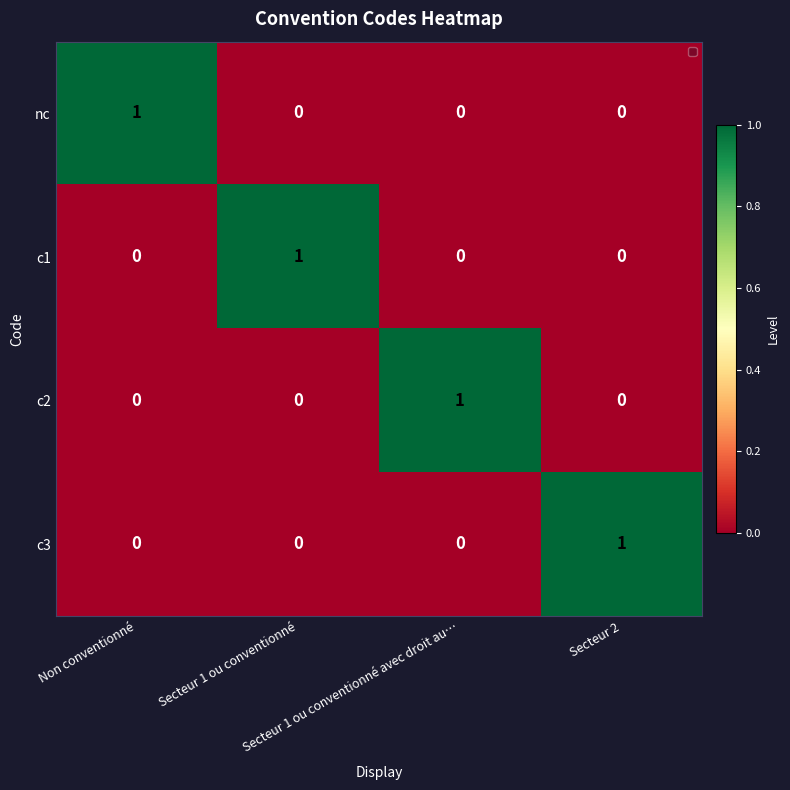

How many c1 values are between 0 and 1?

4